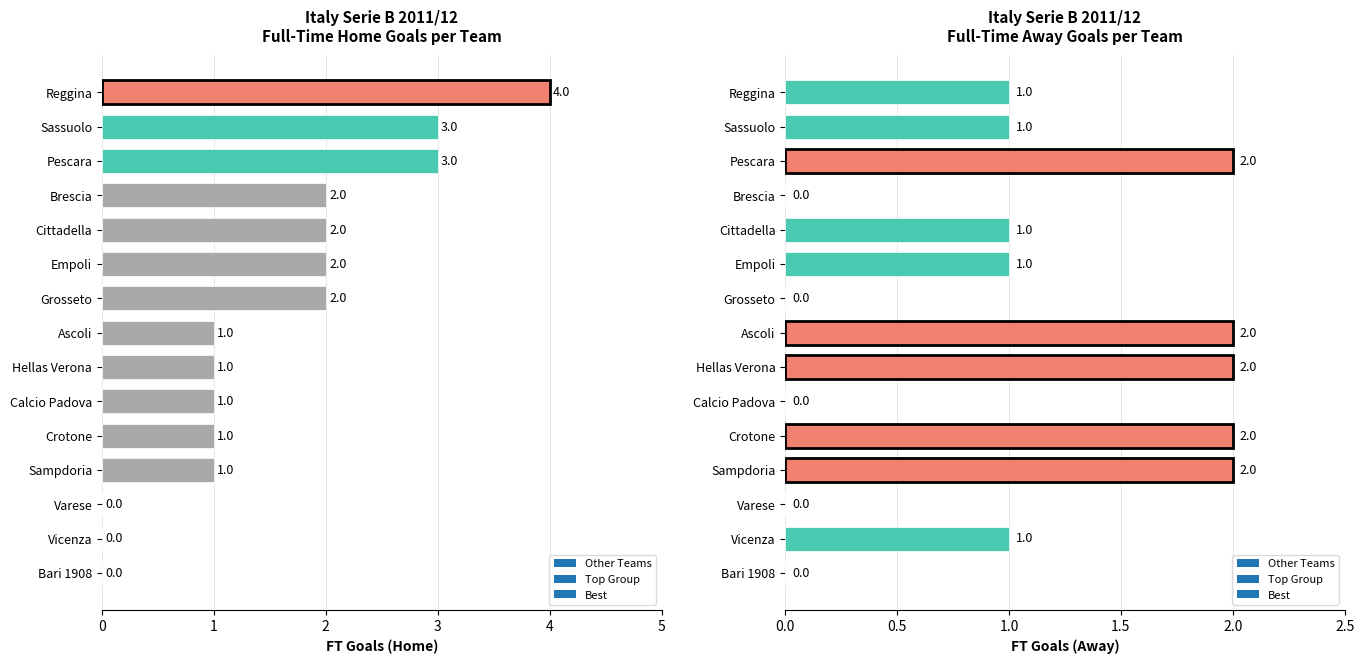

Reading left to right, list all the values displayed in this chart.

Avg FT Goals H: 1	1	1	0	2	1	2	2	4	3	2	0	0	3	1
Avg FT Goals A: 2	2	2	0	1	2	1	0	1	1	0	1	0	2	0